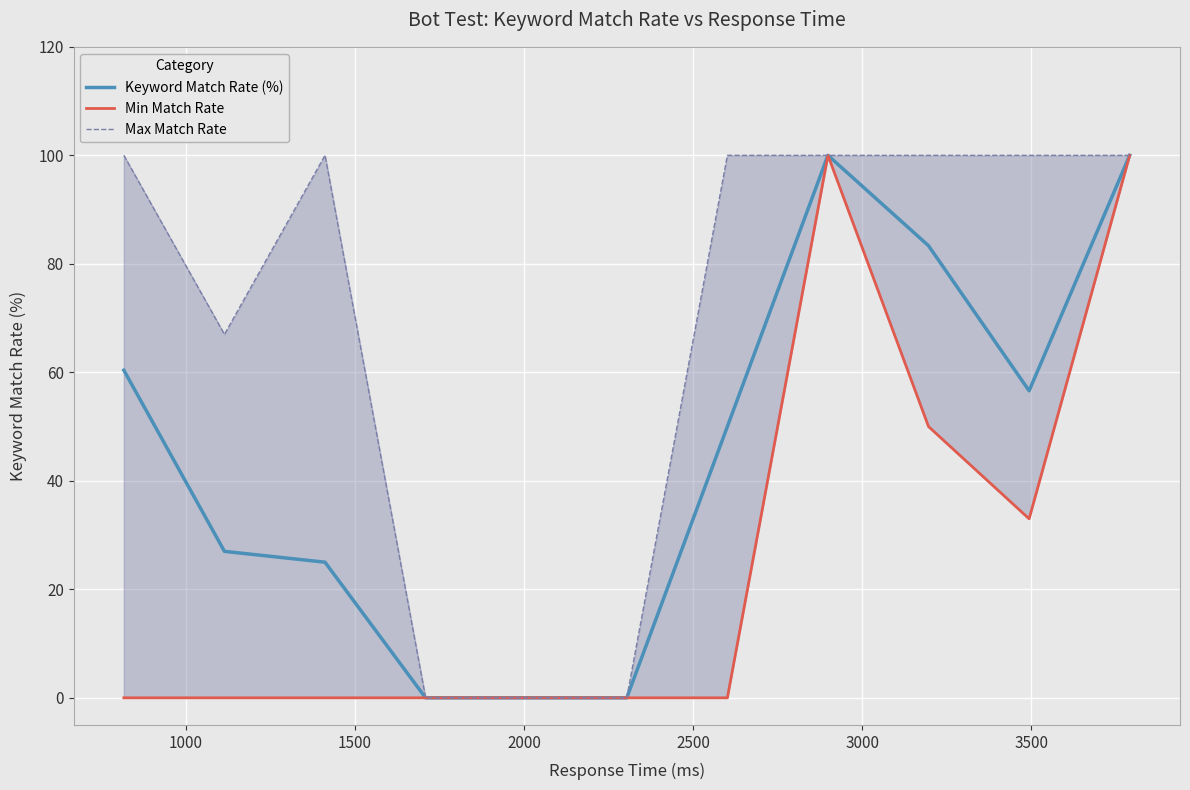

What is the maximum value for Keyword Match Rate (%)?

100.0